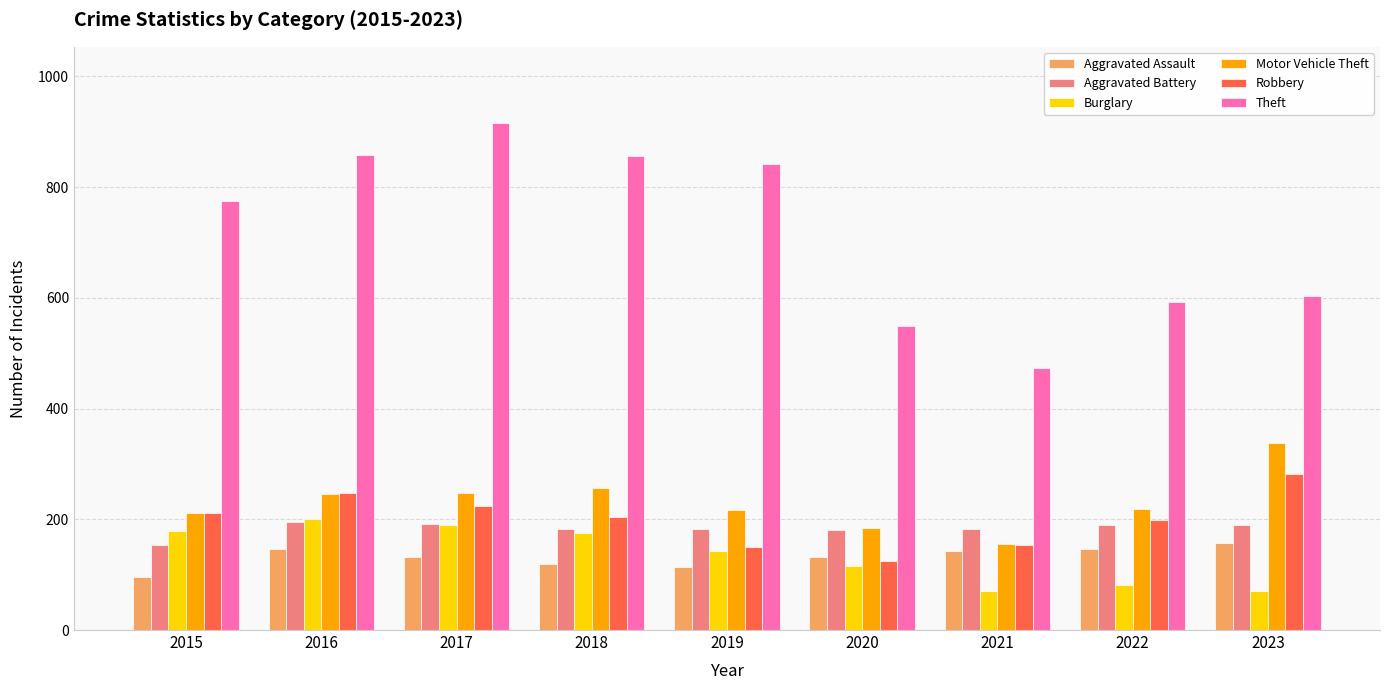

What is the total value across all series at 2016?

1893